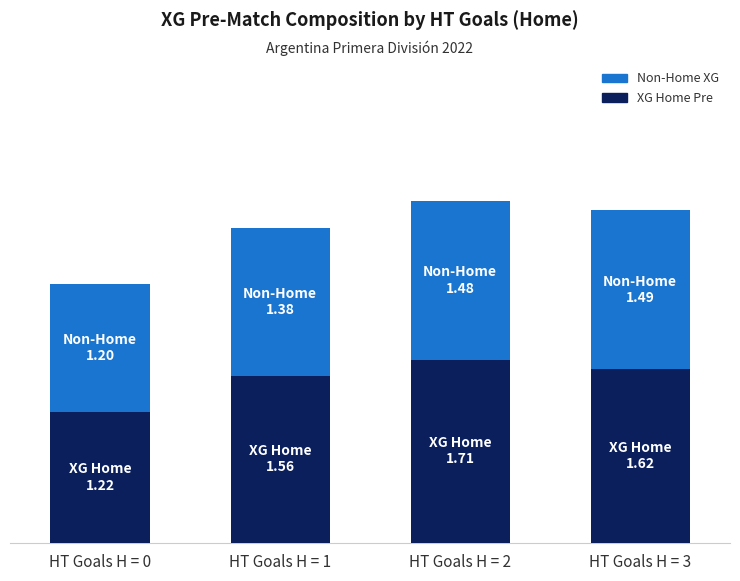

Does the chart contain stacked bars?

Yes